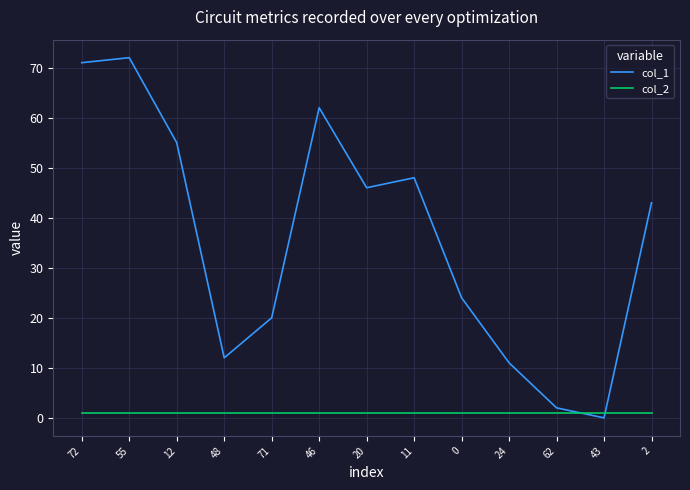

Does the chart have visible grid lines?

Yes